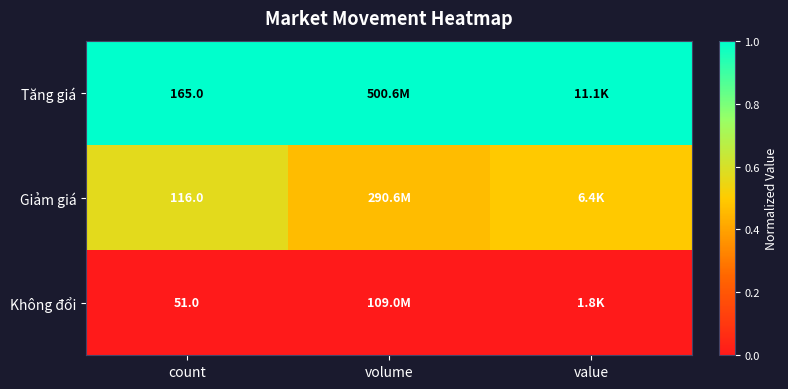

Between count and volume, which is larger?

count